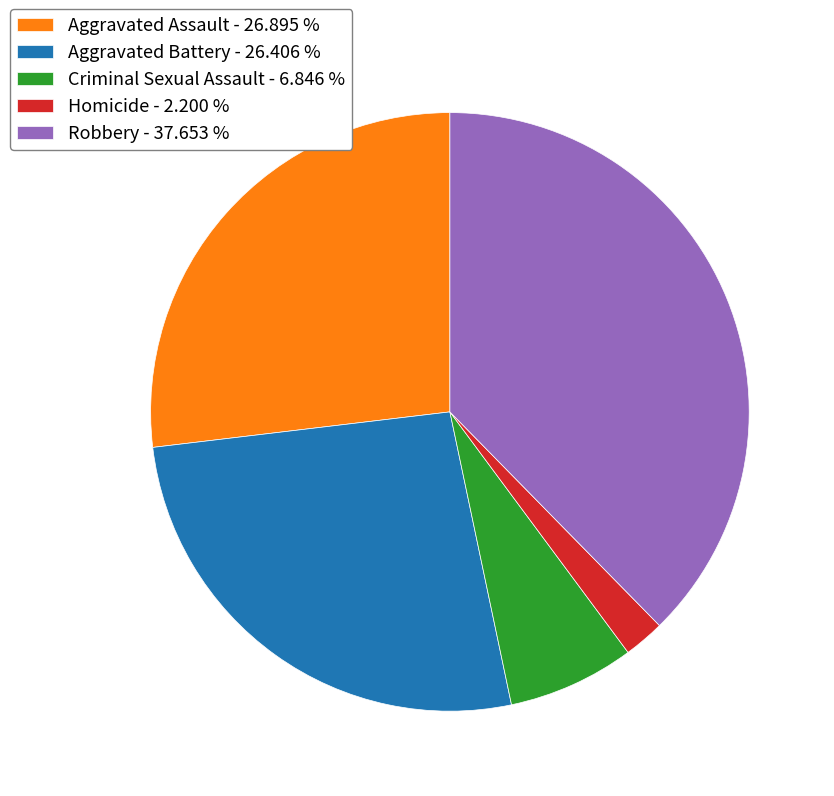

Approximately how many times larger is the value at Homicide compared to Aggravated Assault?

0.1